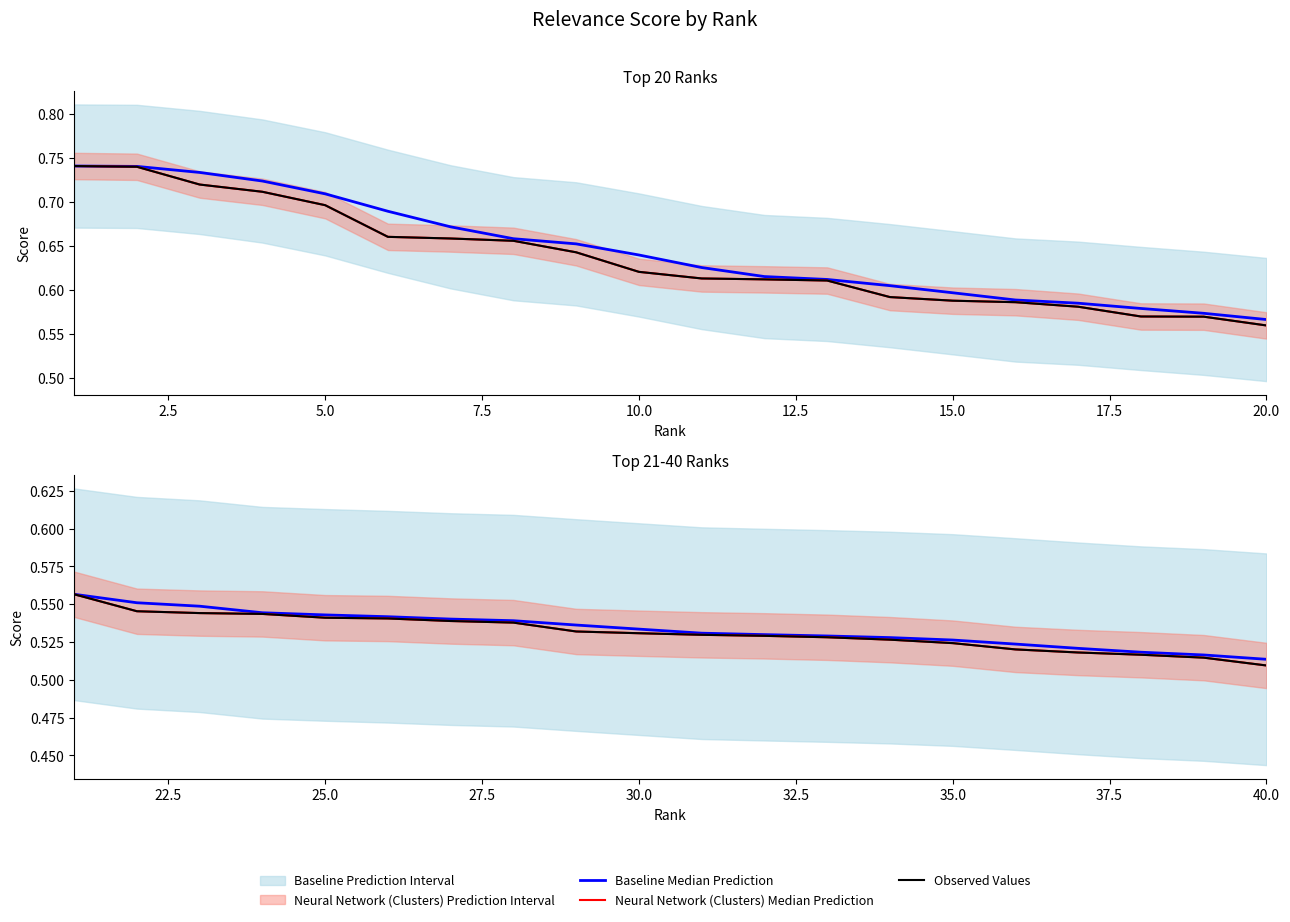

Which series has the widest spread of values?

Neural Network (Clusters) Median Prediction